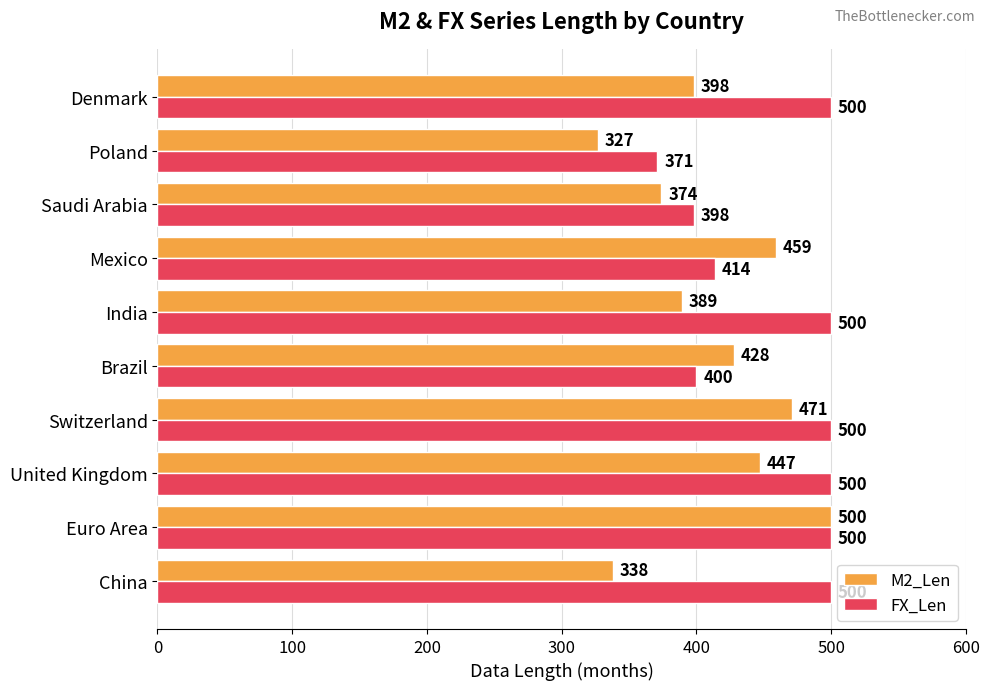

At which label does M2_Len reach its peak?

Euro Area